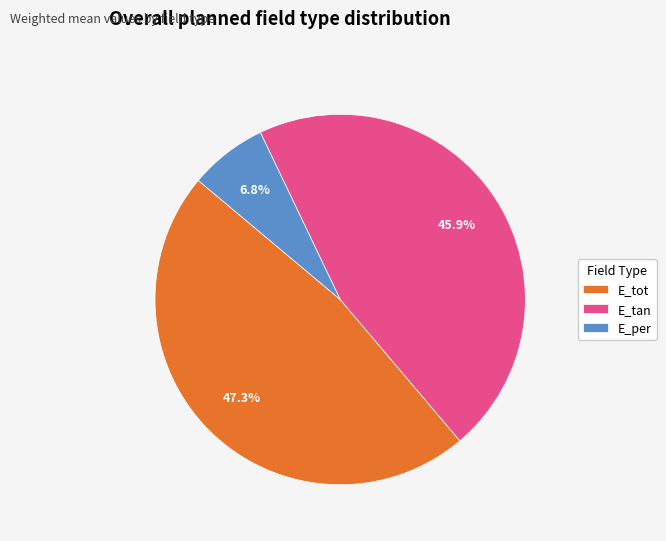

Which category has the biggest portion of the pie?

E_tot